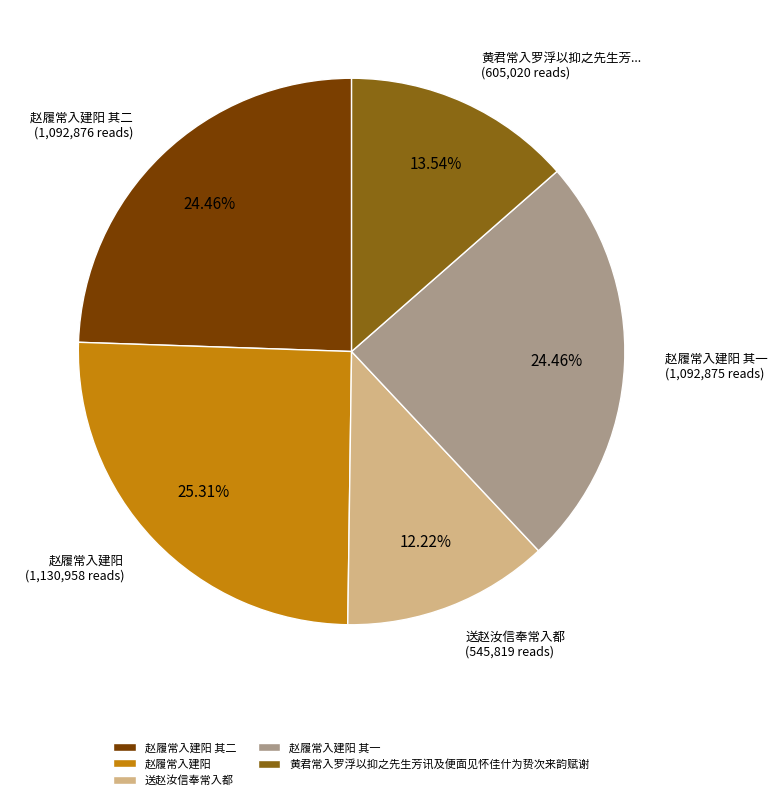

To the nearest percent, what is the difference between the 赵履常入建阳 and 送赵汝信奉常入都 slice percentages?

13%